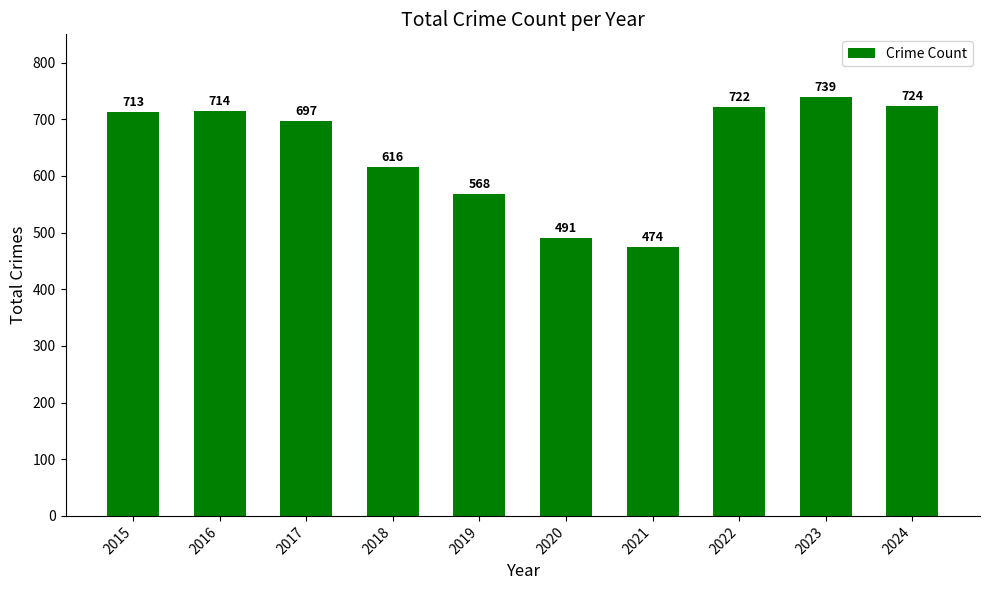

Between 2022 and 2021, which is larger?

2022